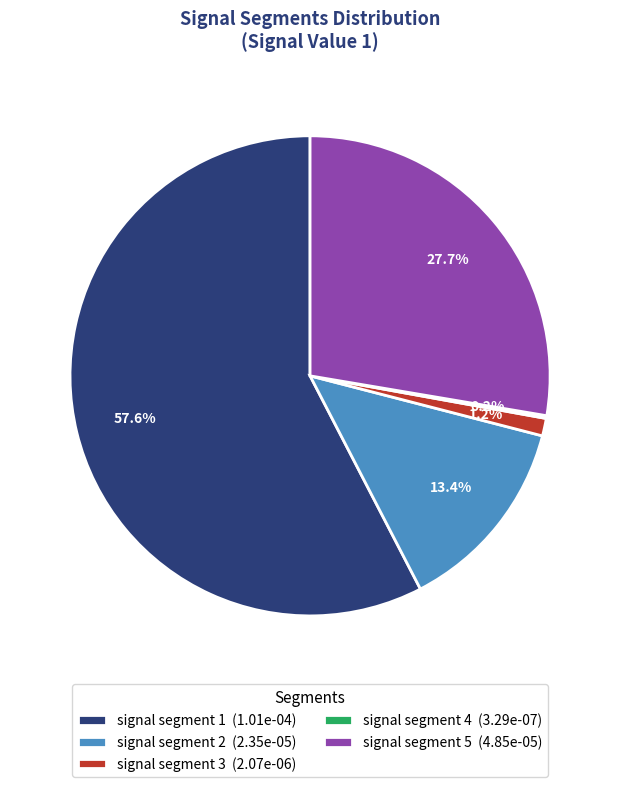

How much of the chart is everything except signal segment 5?

72.3%